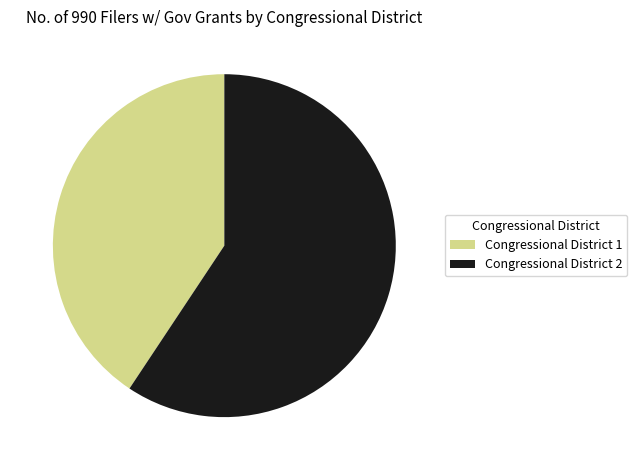

Rank the categories by value from lowest to highest.

Congressional District 1, Congressional District 2